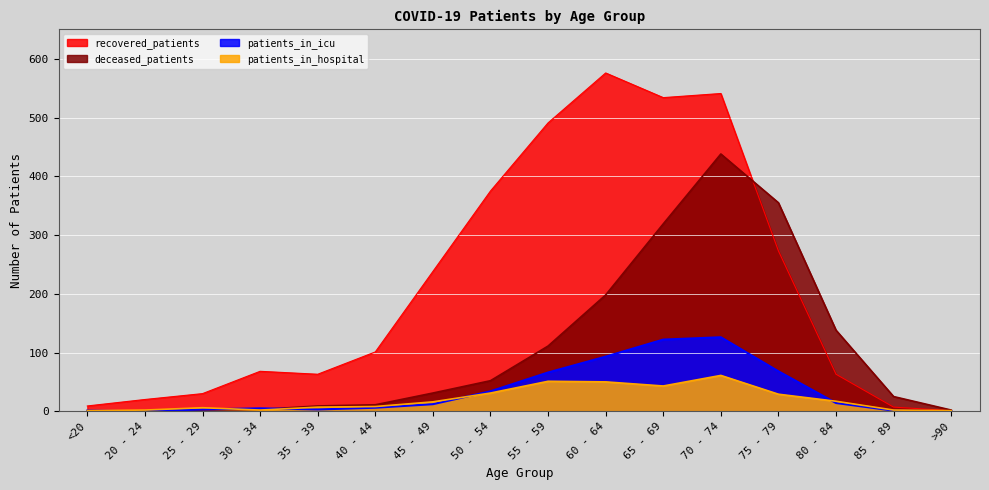

True or false: patients_in_icu has a value of 122 at 65 - 69.

True